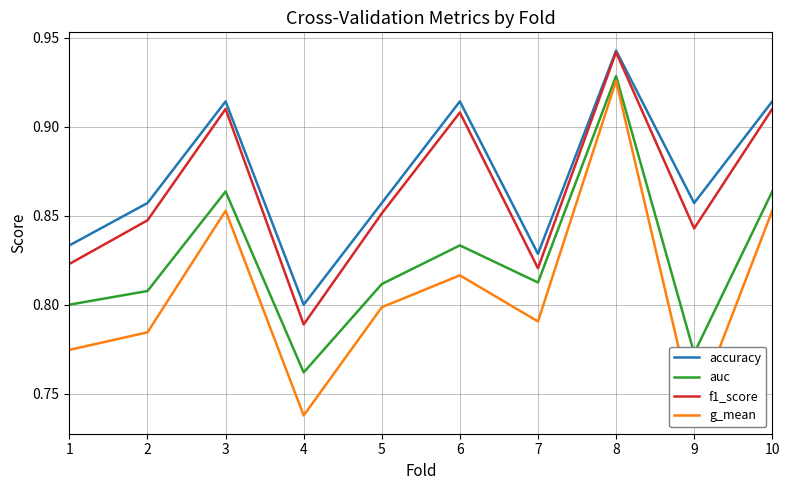

Count the accuracy values in the range 0 to 1.

10